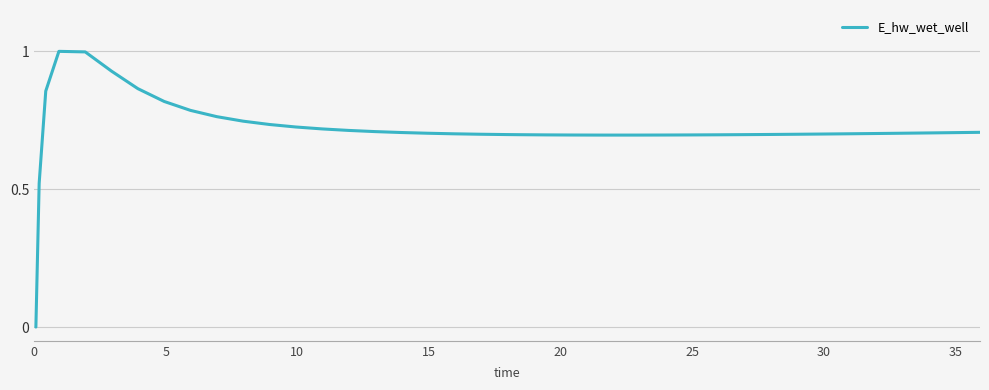

Does the chart have visible grid lines?

Yes